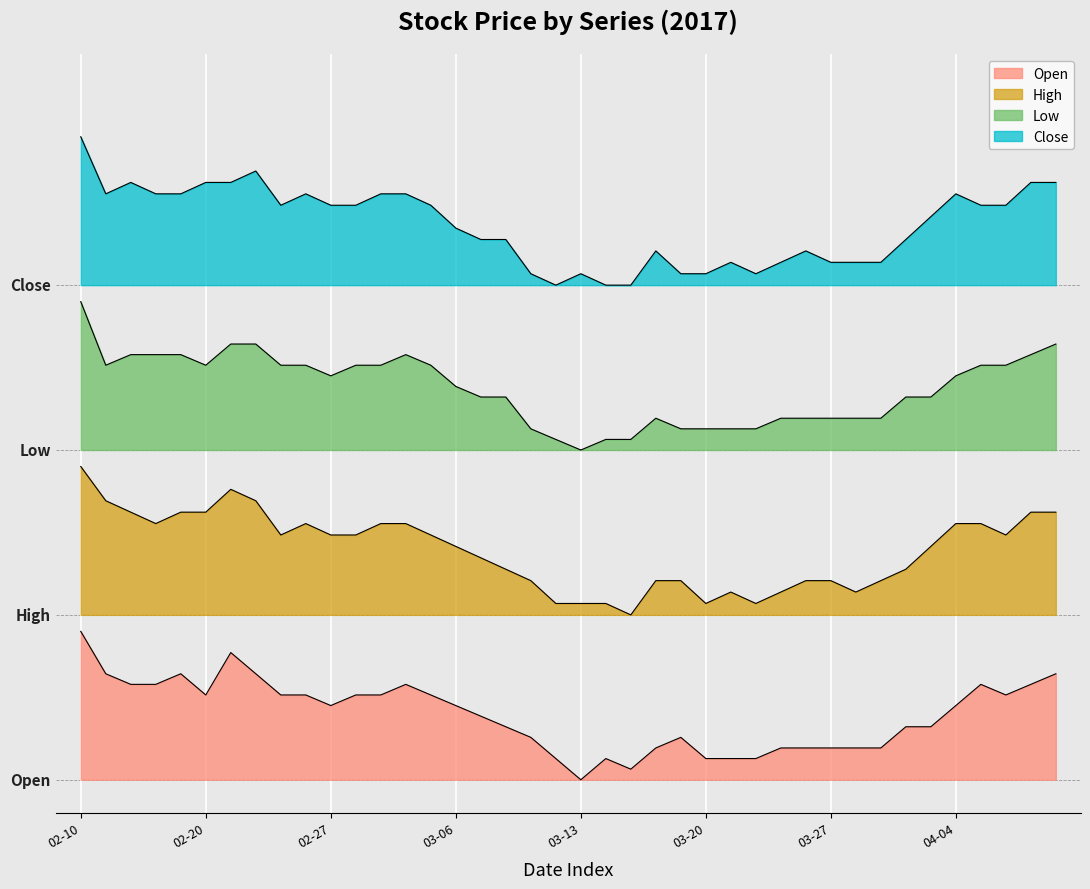

What are all the series names shown in the legend?

Open, High, Low, Close